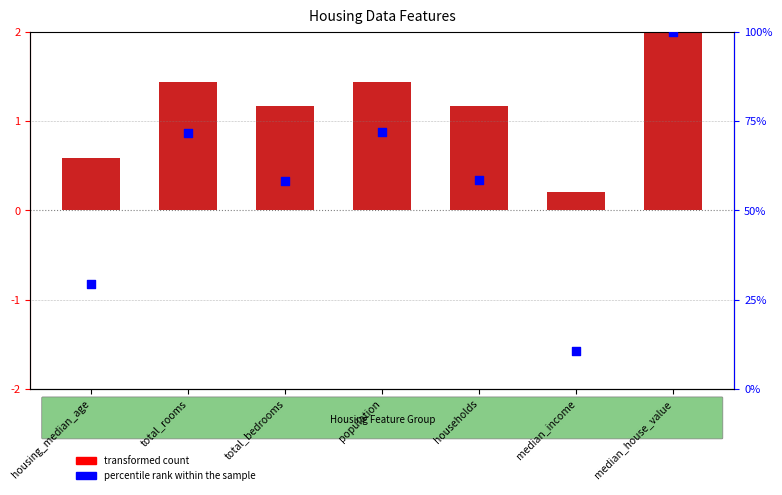

What is the total value across all series at total_rooms?

73.2